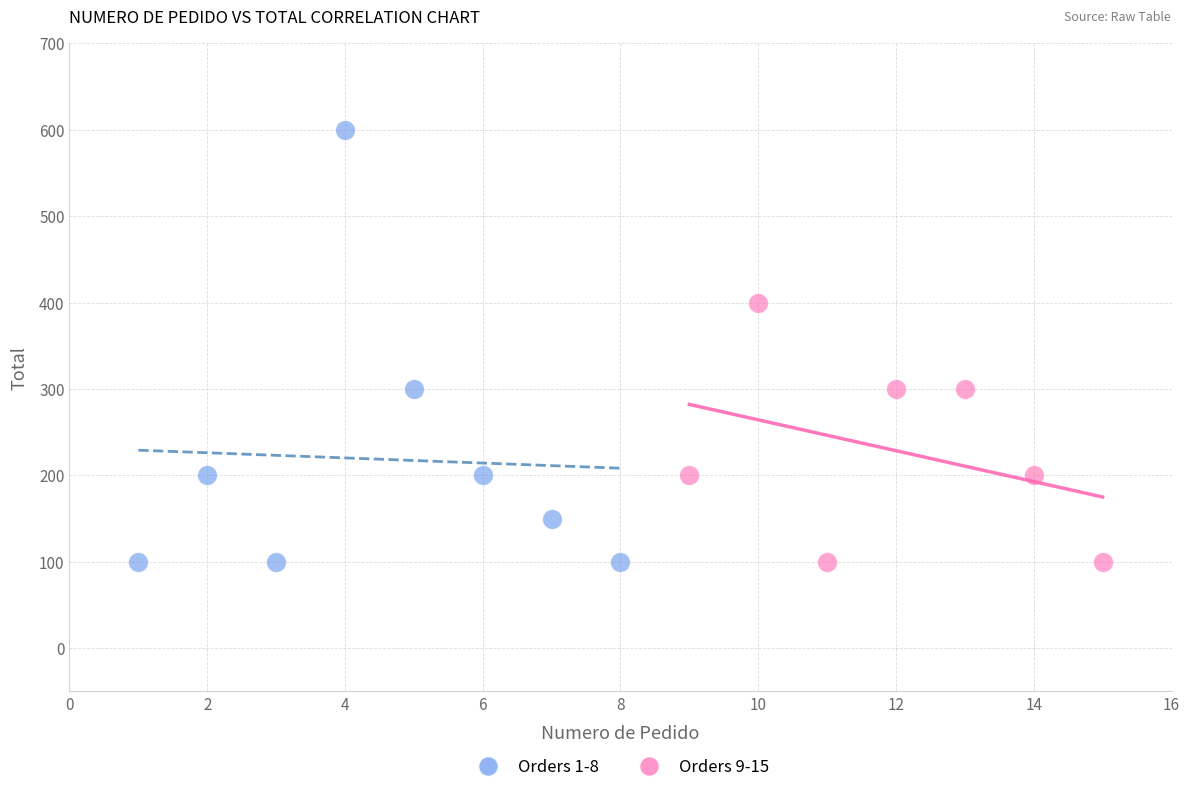

Which series reaches the maximum Y coordinate?

Orders 1-8